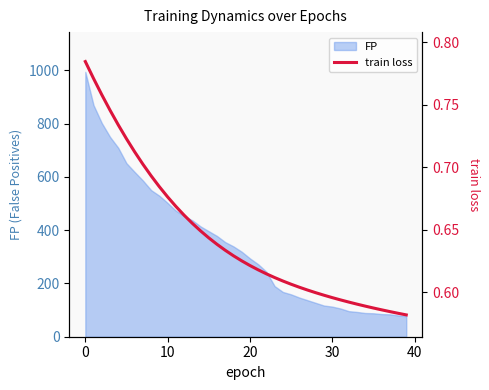

True or false: the data has more than 1 interior local peaks.

False